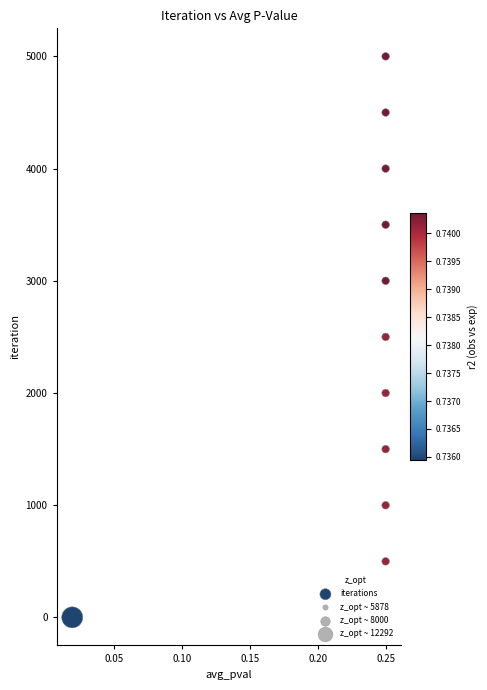

What is the range of Y values (max minus min)?

4999